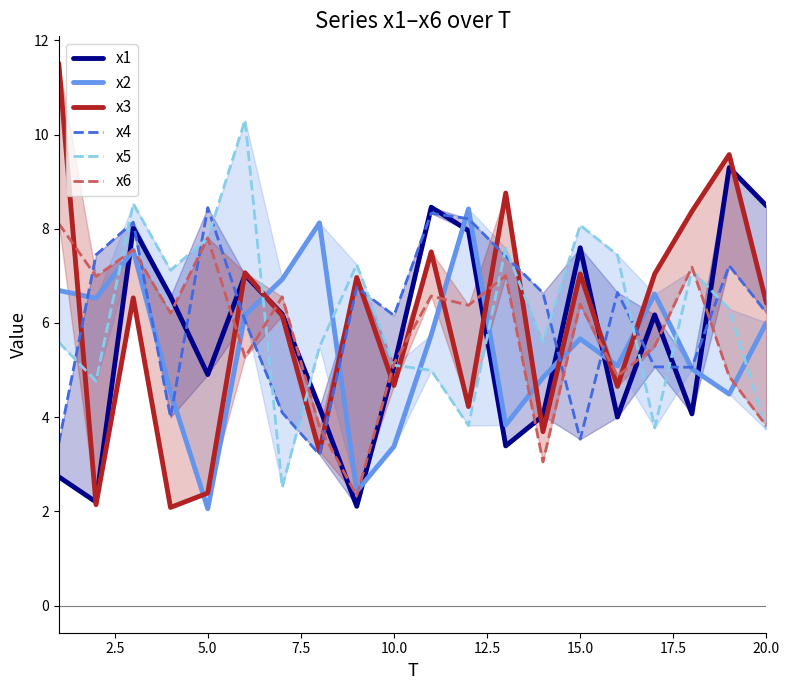

What is the average value of the x4 series?

6.1